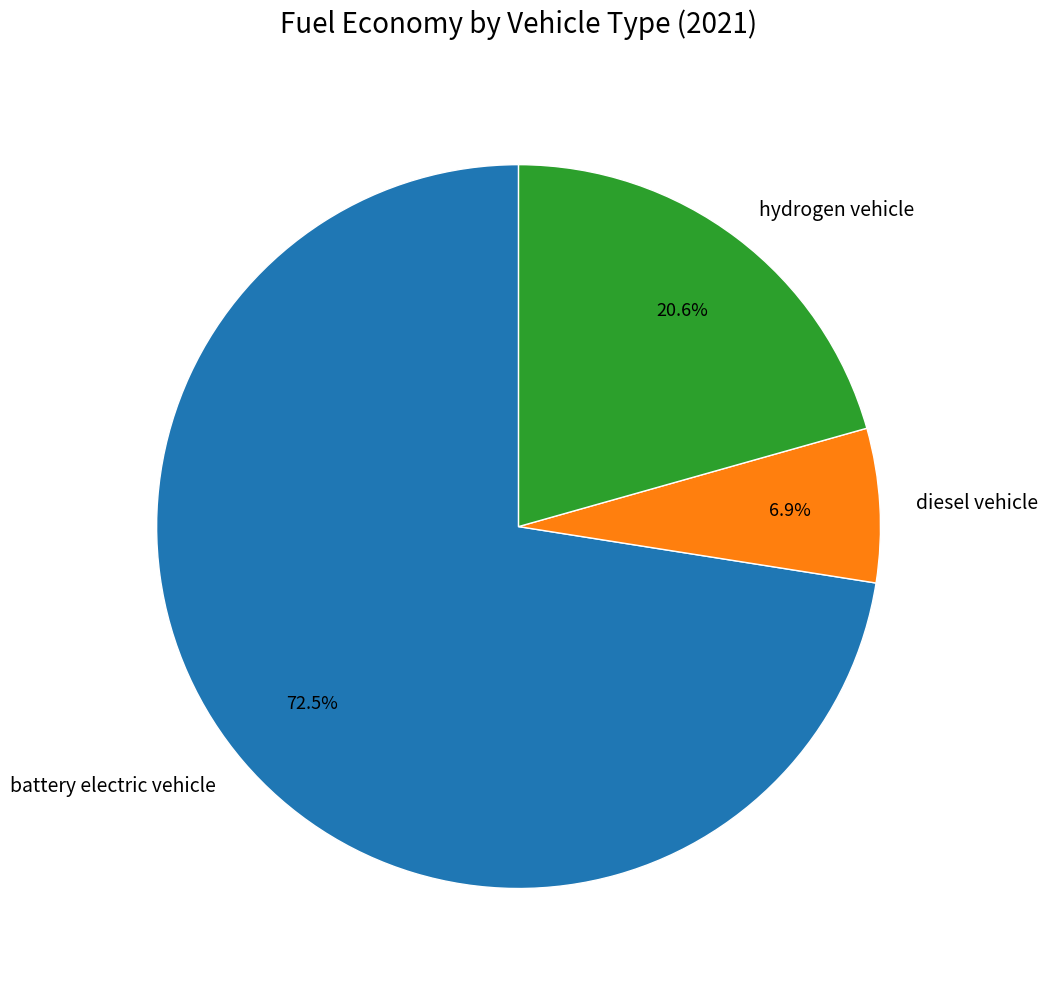

True or false: battery electric vehicle accounts for 60% of the total.

False